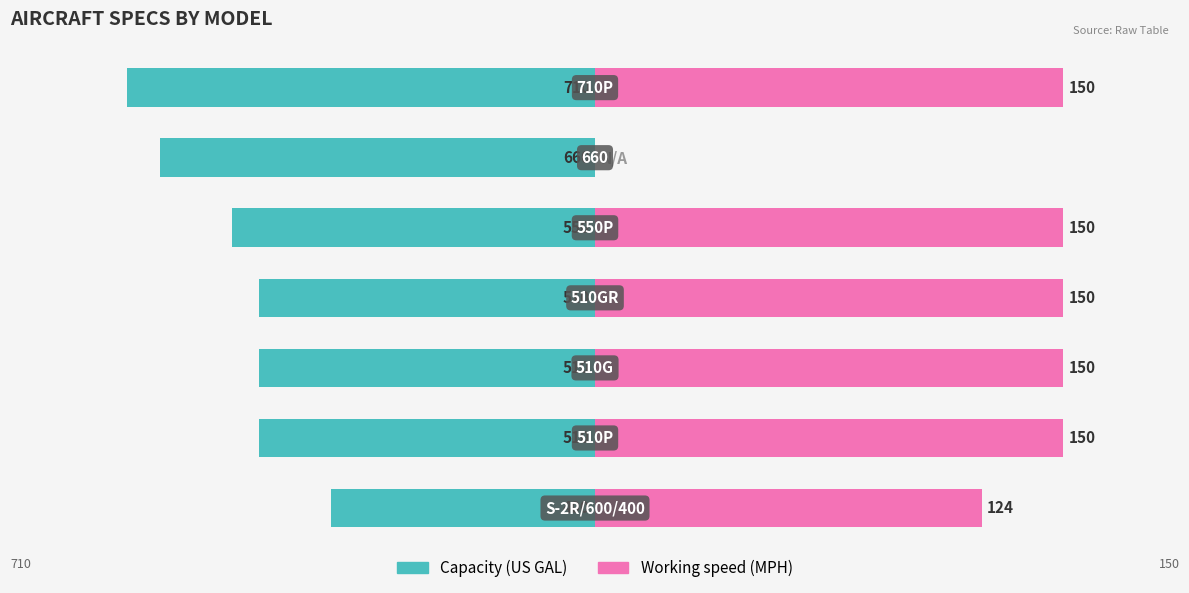

How many bars are there in total?

14